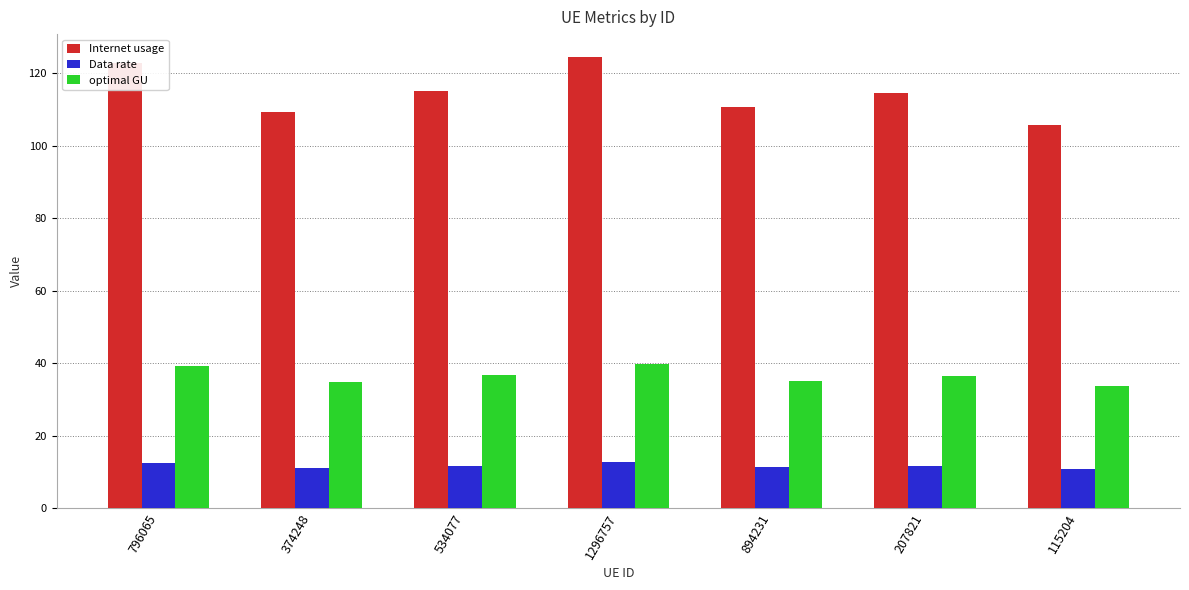

Is the value of Internet usage at 374248 greater than the value of optimal GU at 1296757?

Yes